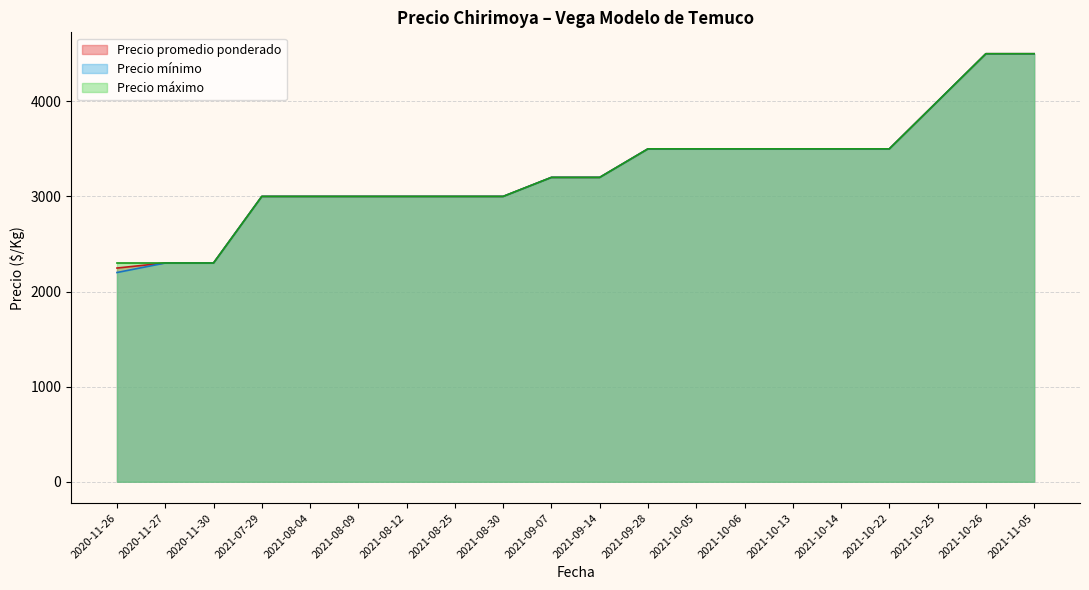

True or false: Precio promedio ponderado has a value of 2027 at 2021-09-28.

False